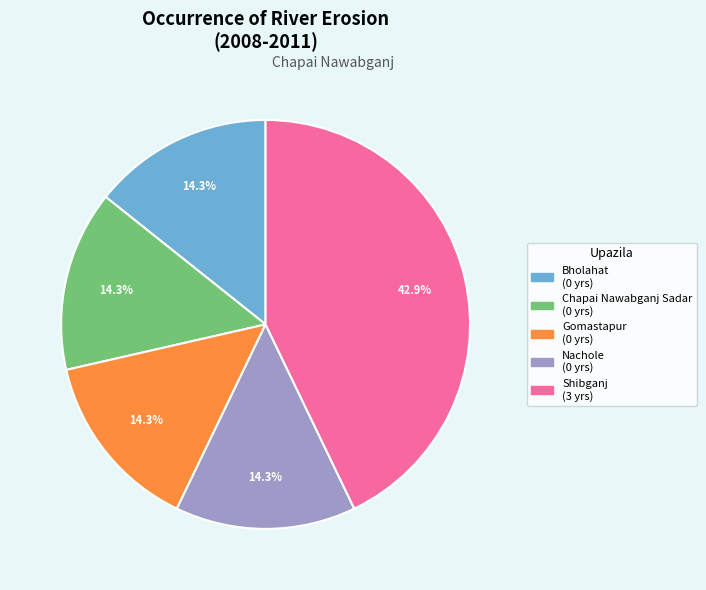

What is the ratio of the value at Nachole to the value at Shibganj?

0.3